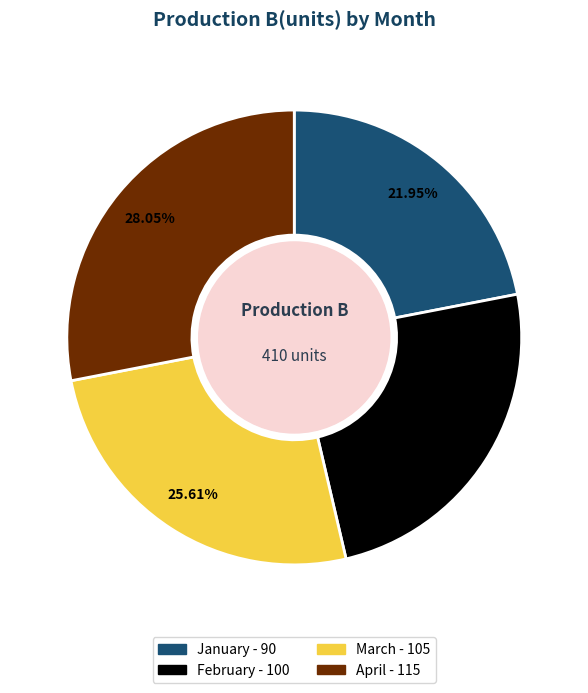

To the nearest percent, what is the difference between the largest and smallest slice percentages?

6%